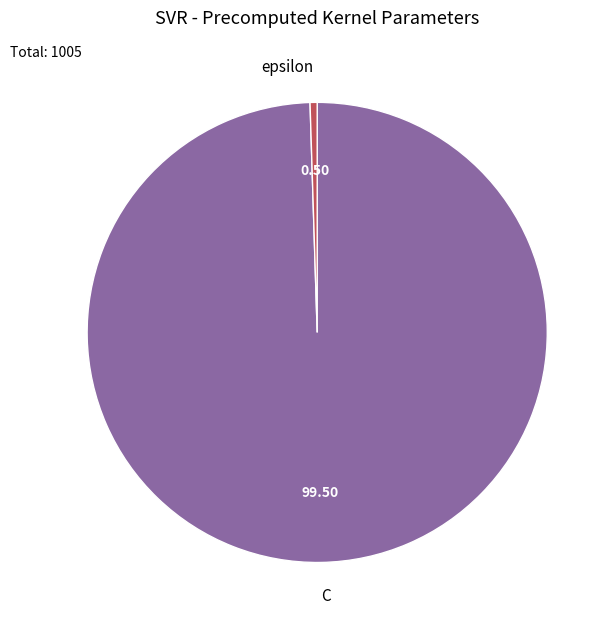

Count the number of slices in the pie.

2